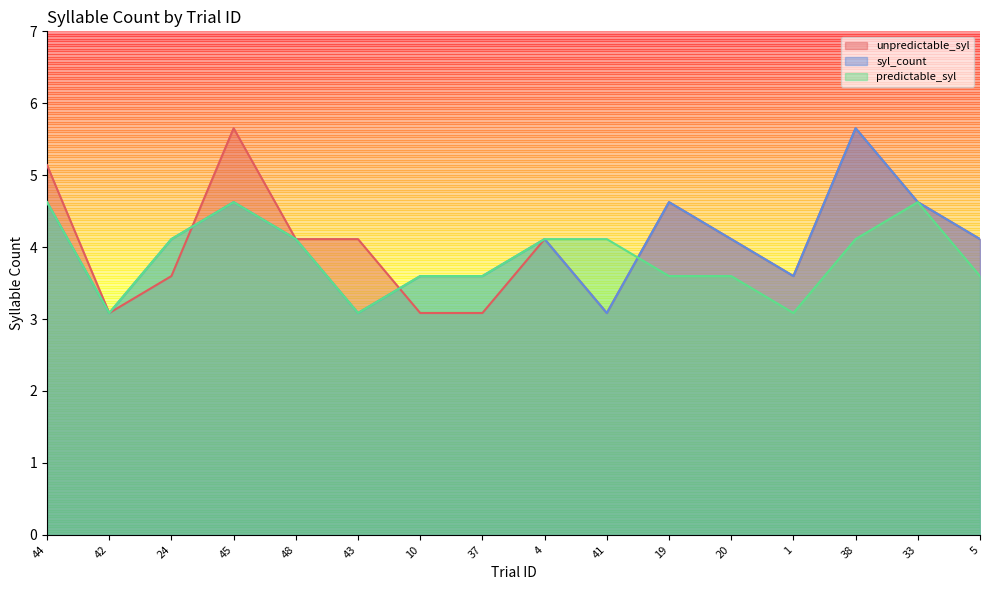

How many times do syl_count and unpredictable_syl cross each other?

2